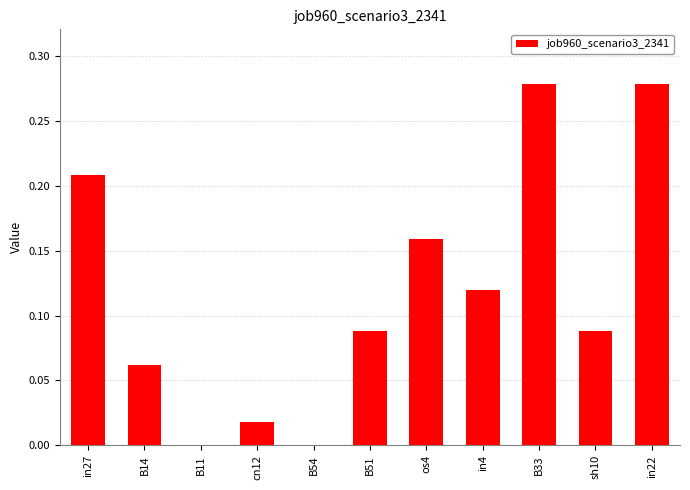

What is the sum of all values?

1.3